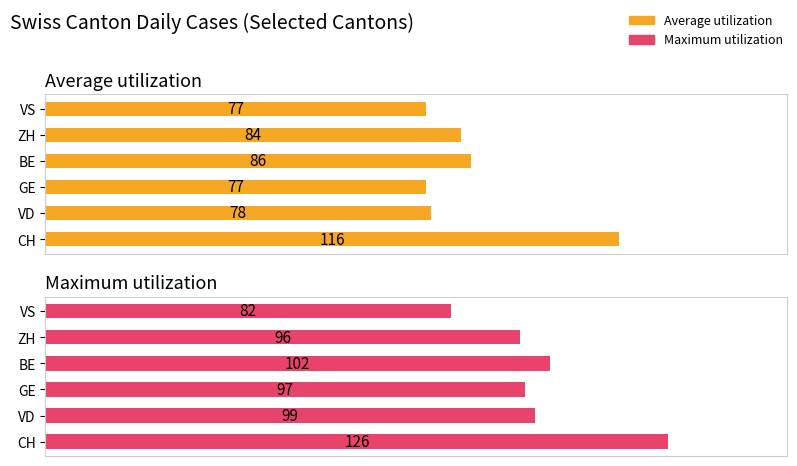

Between VD and ZH, which series saw the biggest shift?

Average utilization